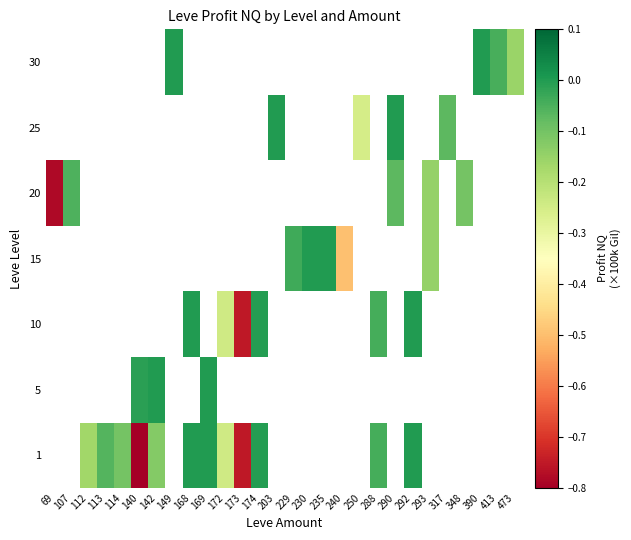

Between 288 and 235, which is larger?

235